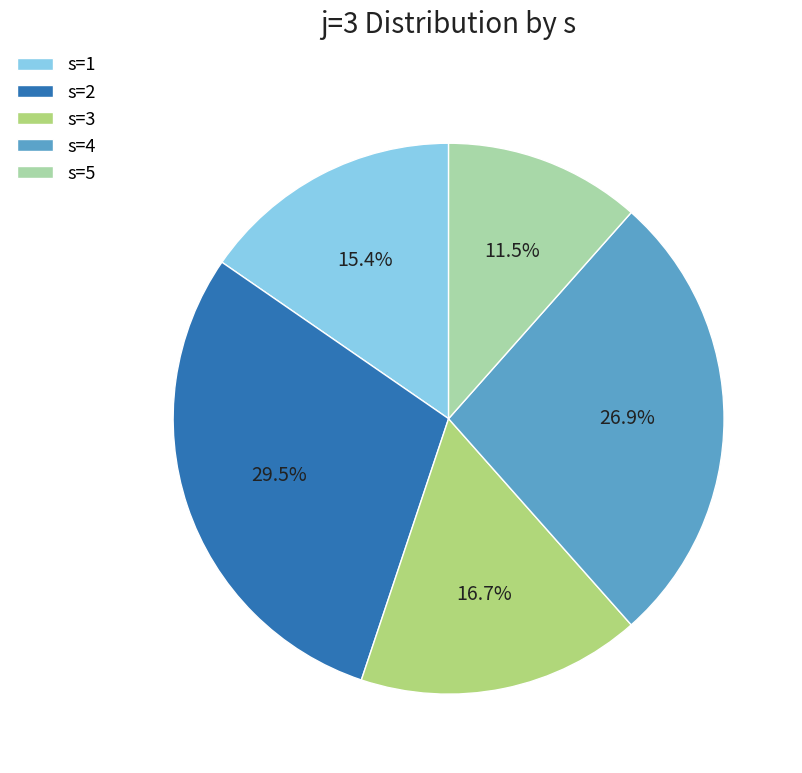

Is there a majority slice in this chart?

No